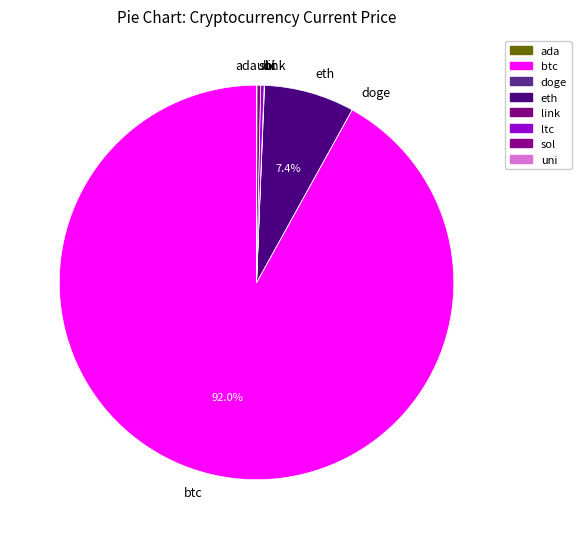

Approximately how many times larger is the value at eth compared to ltc?

26.0